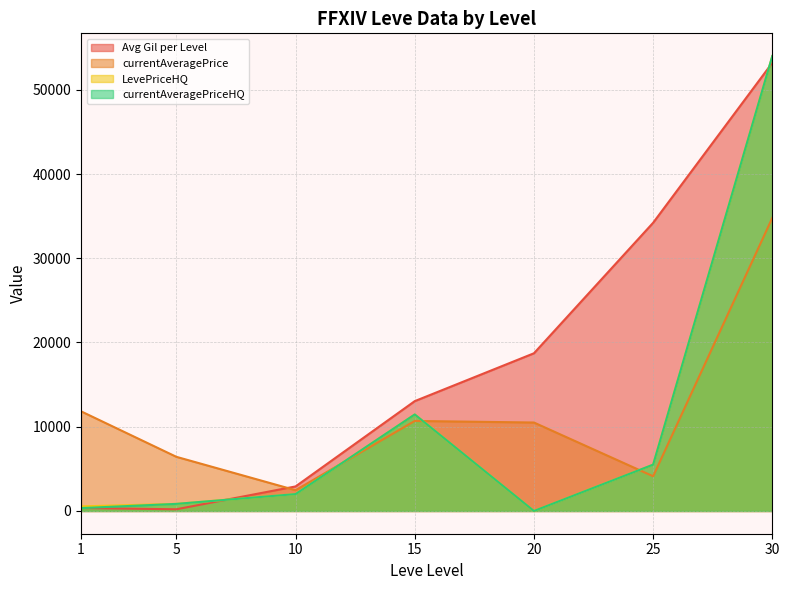

The currentAveragePriceHQ series shows -25497.9 at 10. True or false?

False